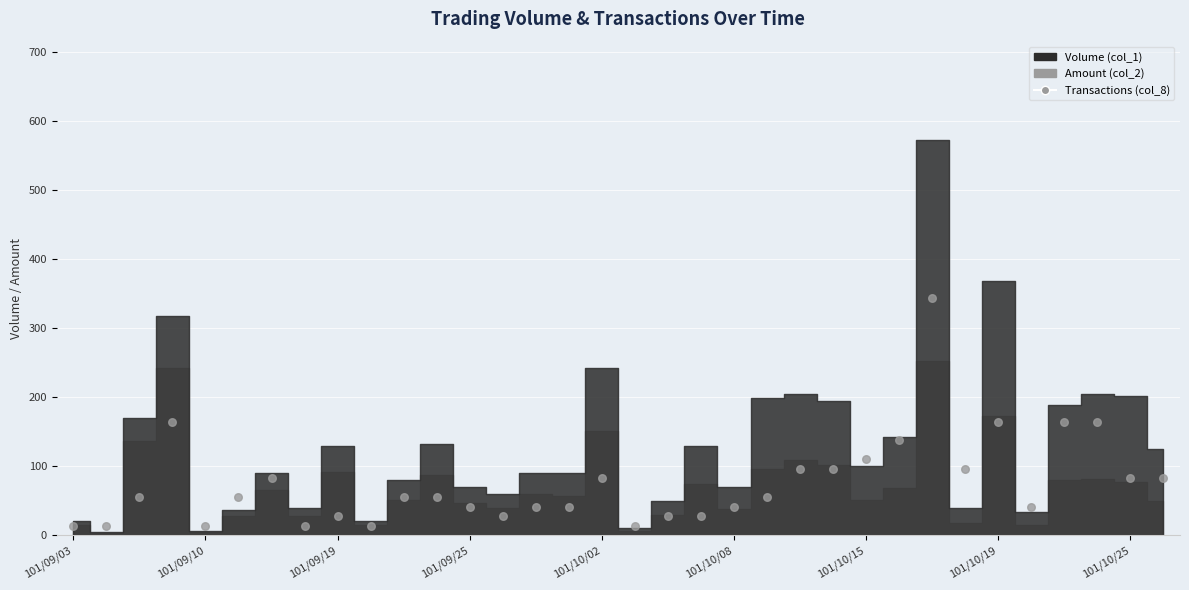

What is the range of Y values (max minus min)?

329.5